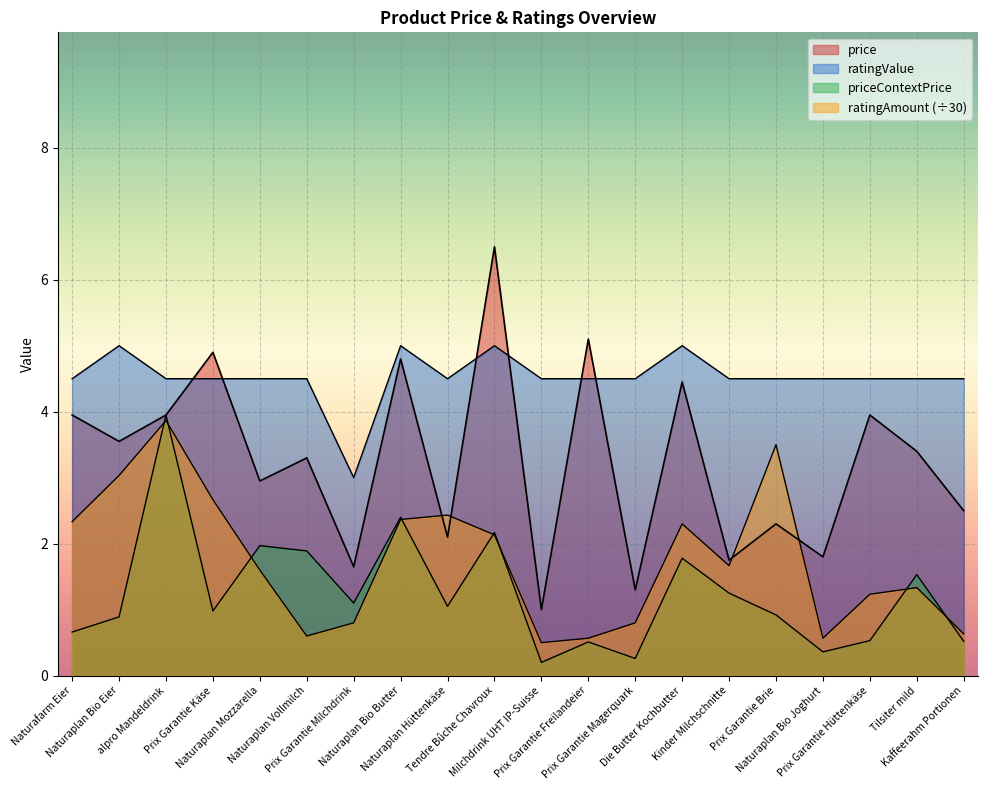

What is the value of the price point at the 6th from the left?

3.3